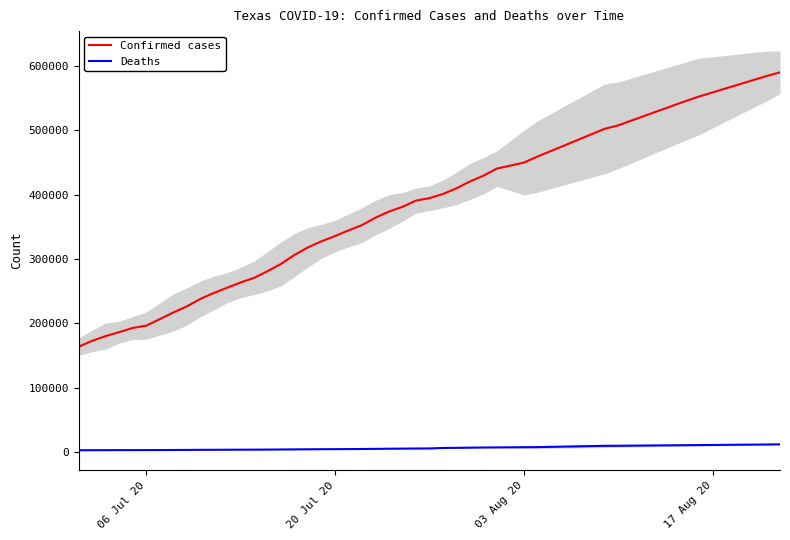

True or false: Deaths and Confirmed cases intersect in this chart.

False